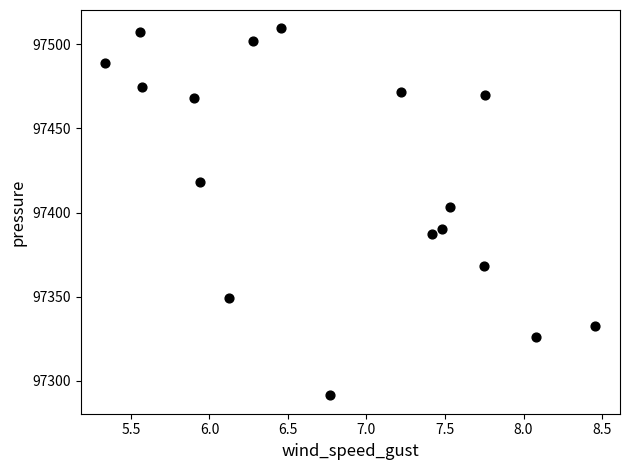

What Y value in the scatter plot is closest to 97400?

97403.6